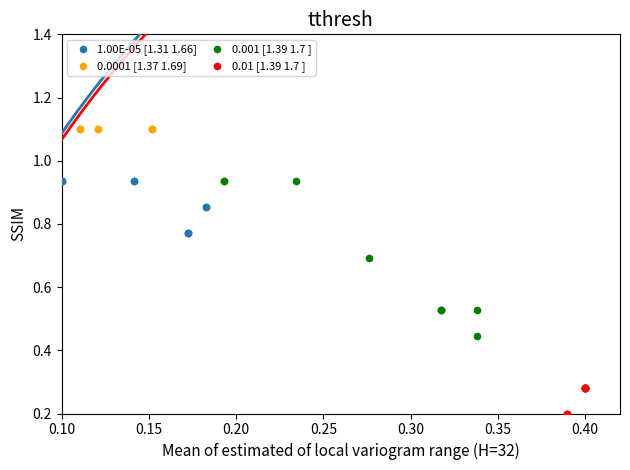

Which series reaches the minimum Y coordinate?

0.01 [1.39 1.7 ]